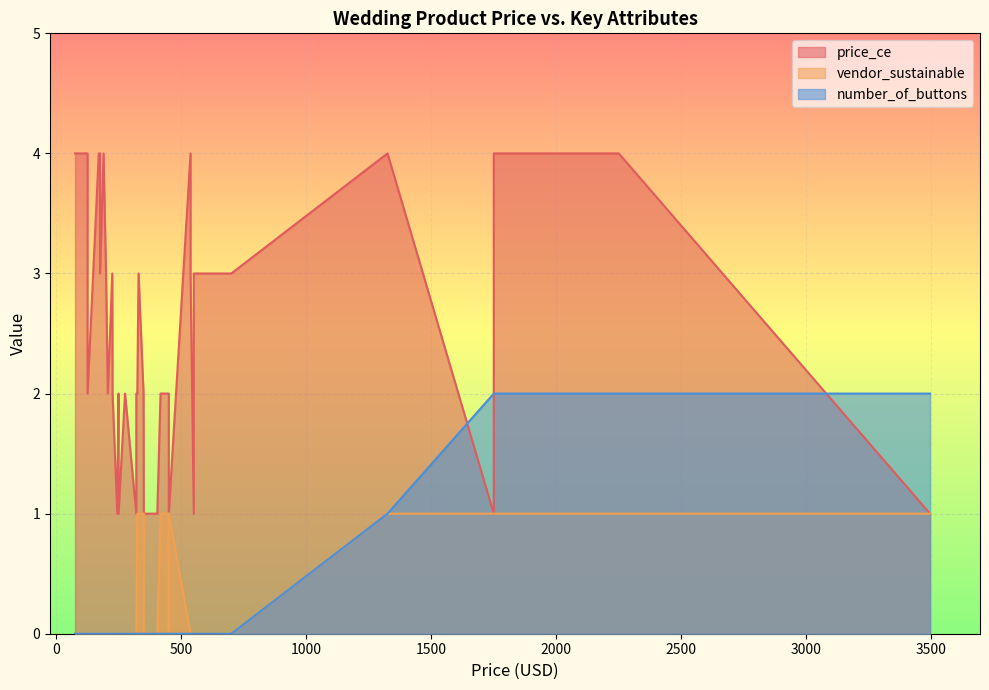

True or false: price_ce and vendor_sustainable cross at least once.

False